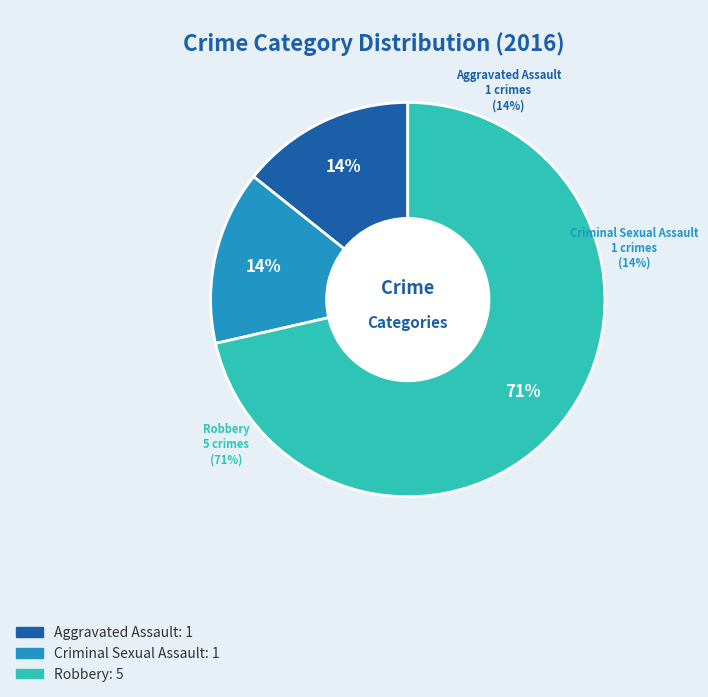

Is there any slice that represents more than half of the pie?

Yes